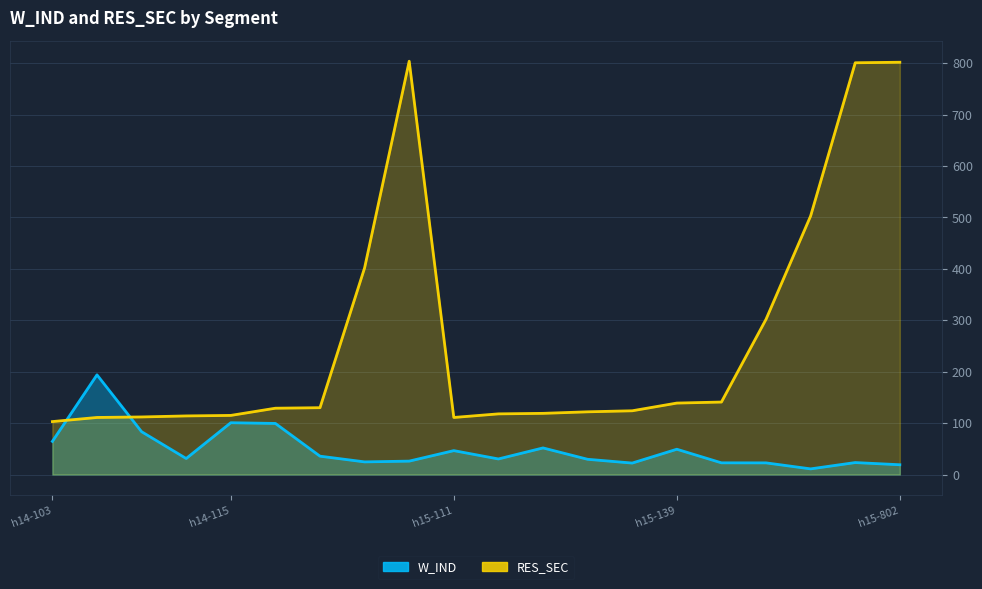

What is the spread (max minus min) of values at h15-503?

492.0